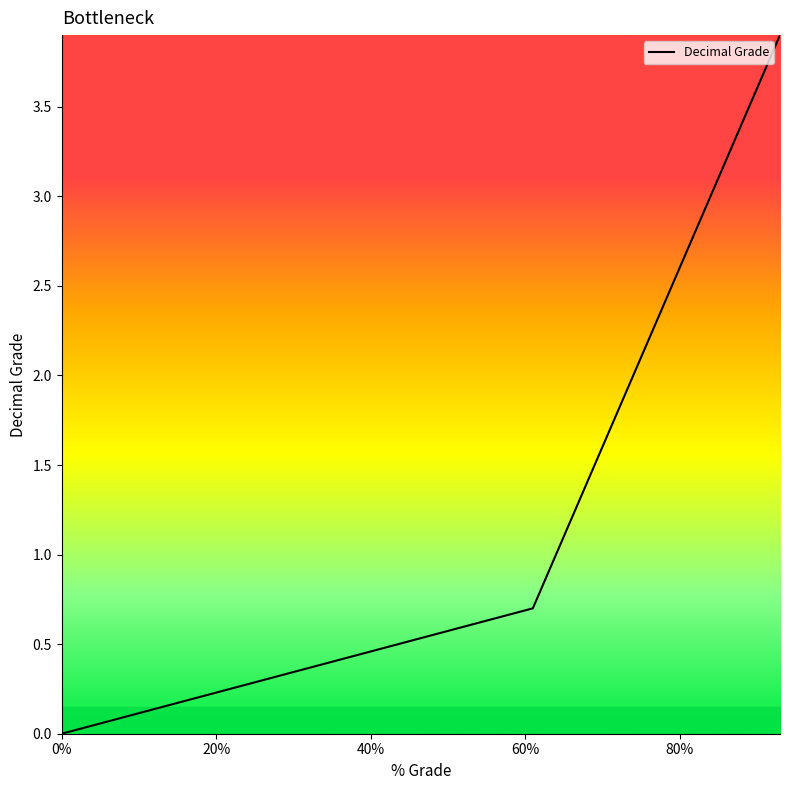

What is the difference between the maximum and minimum values?

3.9